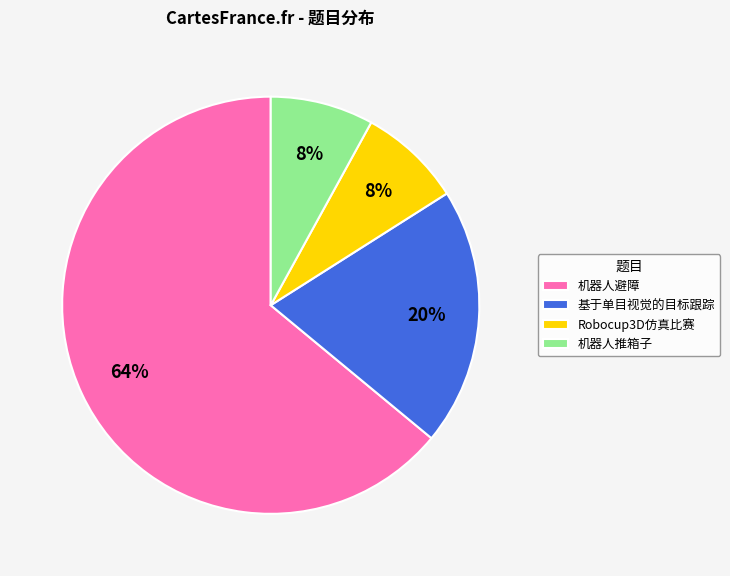

Combined, do 机器人推箱子 and Robocup3D仿真比赛 account for over 50%?

No